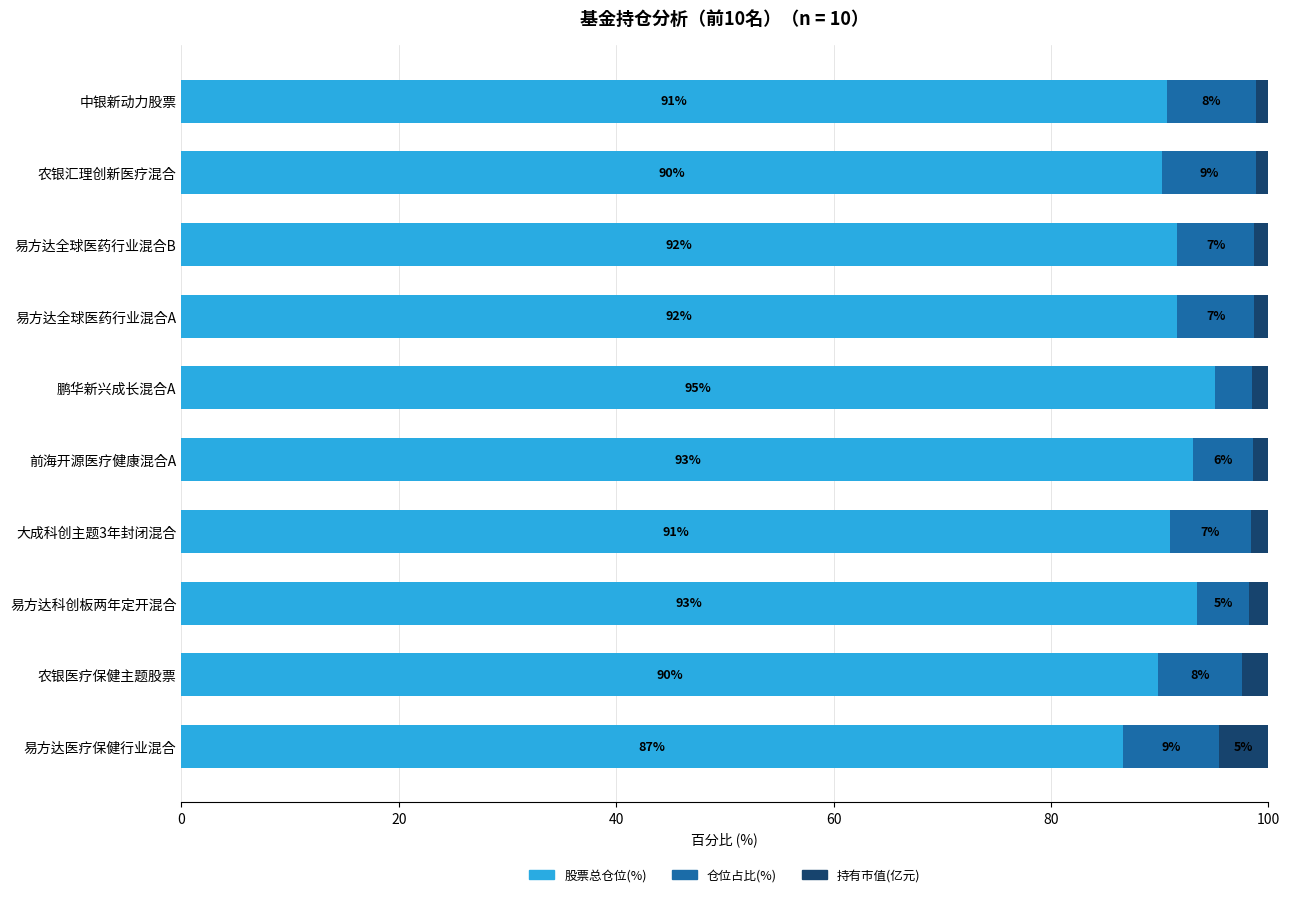

Where is 股票总仓位(%) nearest to the value 90?

农银医疗保健主题股票